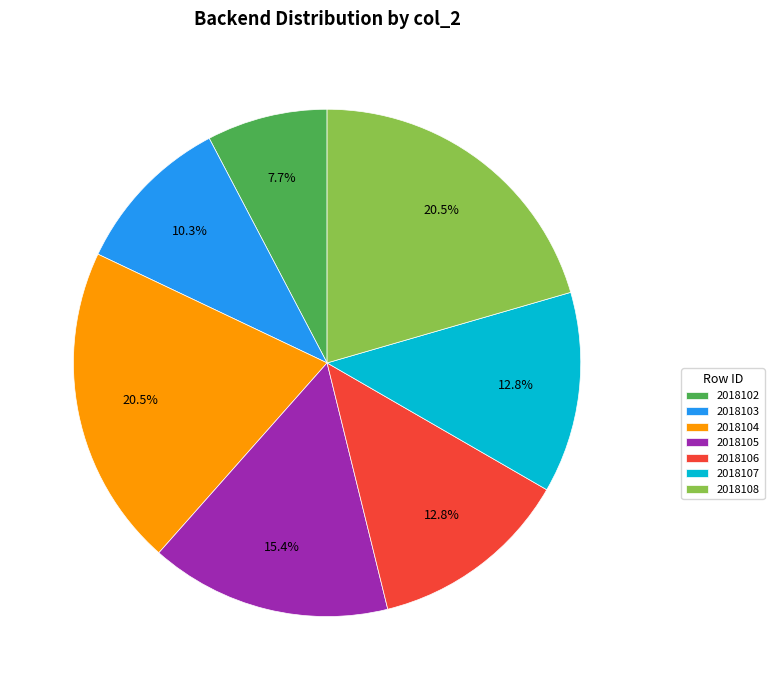

Does 2018107 account for over 50% of the chart?

No